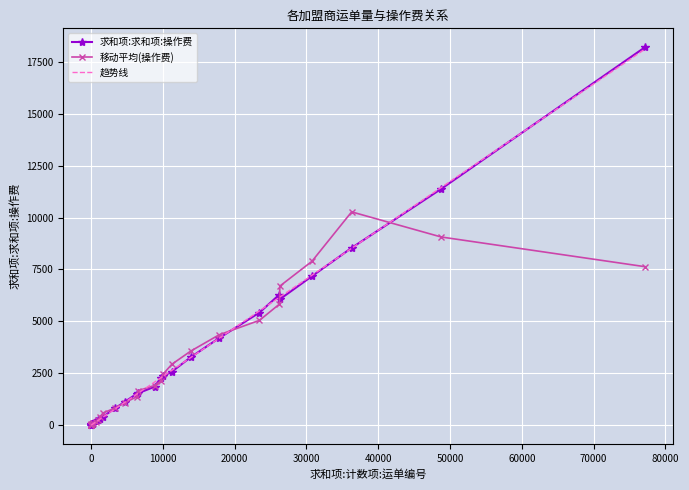

What is the highest value of the 移动平均(操作费) series?

10281.6